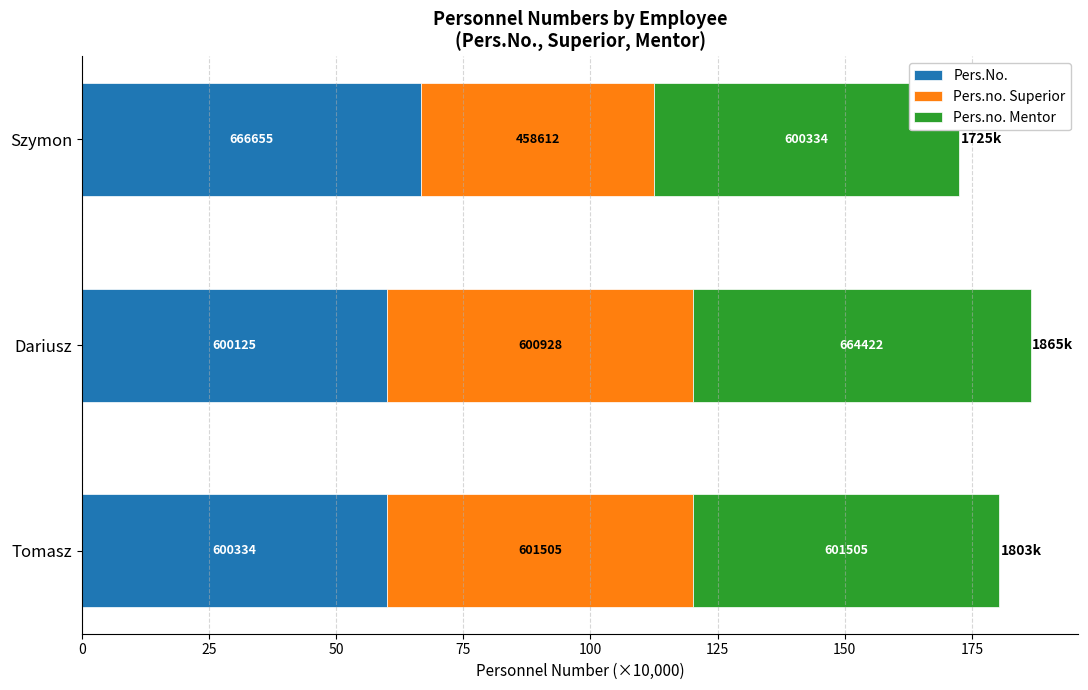

Which series has the largest total across all categories?

Pers.No.